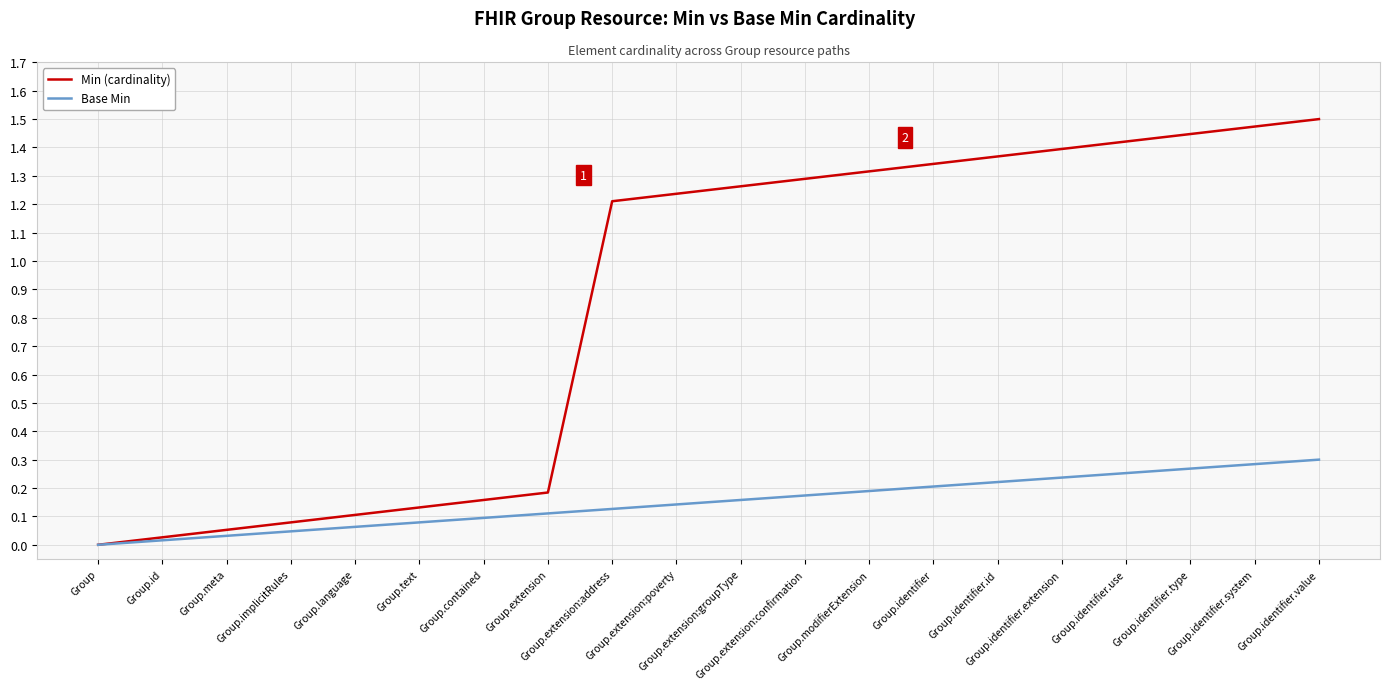

Is the value of Base Min at Group greater than the value of Min (cardinality) at Group.language?

No